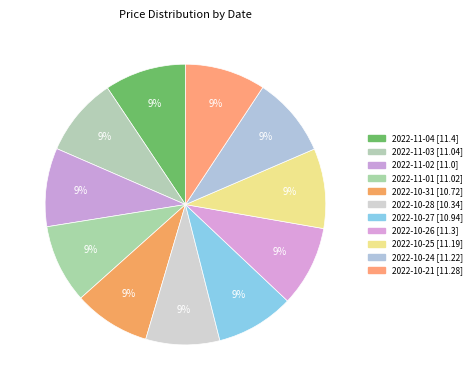

Rank the categories by value from highest to lowest.

2022-11-04, 2022-10-26, 2022-10-21, 2022-10-24, 2022-10-25, 2022-11-03, 2022-11-01, 2022-11-02, 2022-10-27, 2022-10-31, 2022-10-28